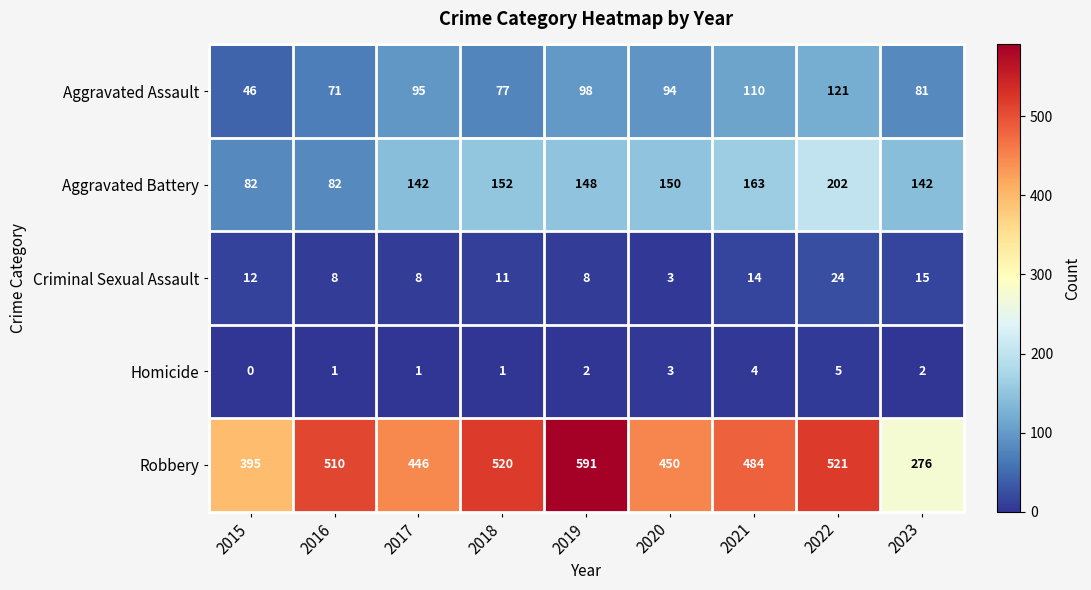

Rank the series by their maximum value, from highest to lowest.

Robbery, Aggravated Battery, Aggravated Assault, Criminal Sexual Assault, Homicide